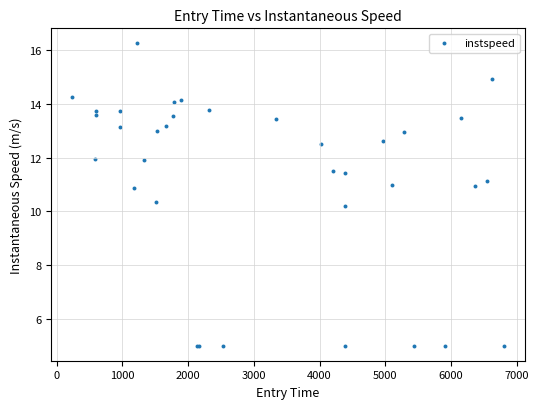

What Y value in the scatter plot is closest to 10?

10.2